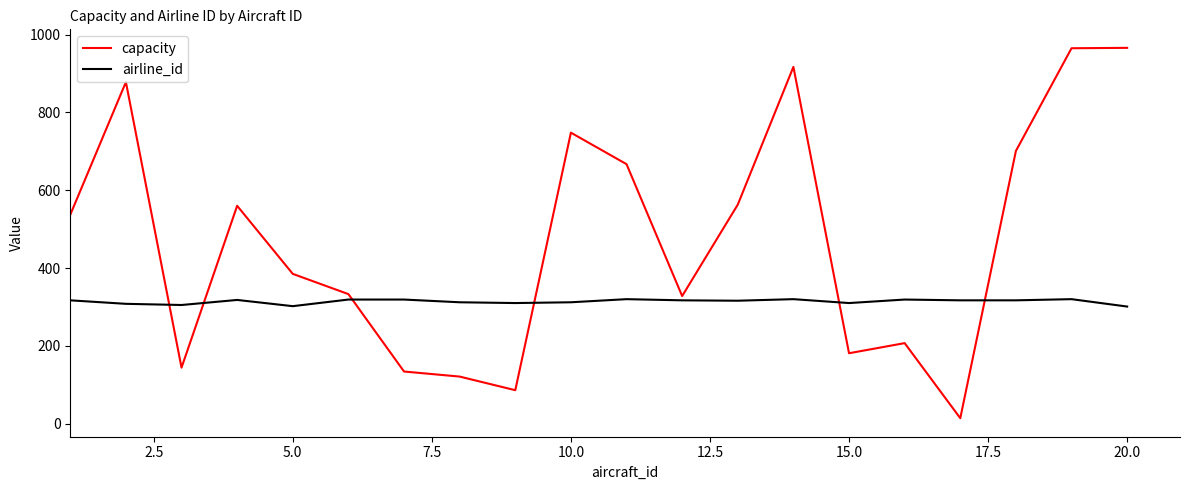

After their last crossing, which series has the higher values: airline_id or capacity?

capacity